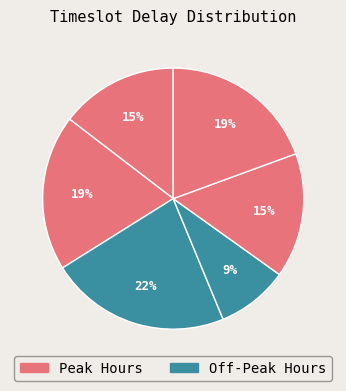

How many slices are in this pie chart?

6